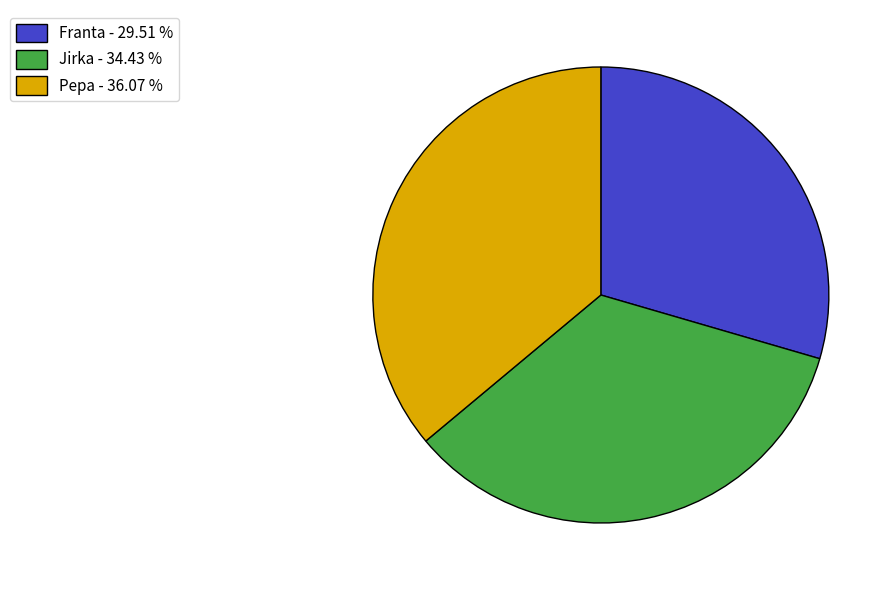

Is the sum of Pepa and Jirka greater than half?

Yes